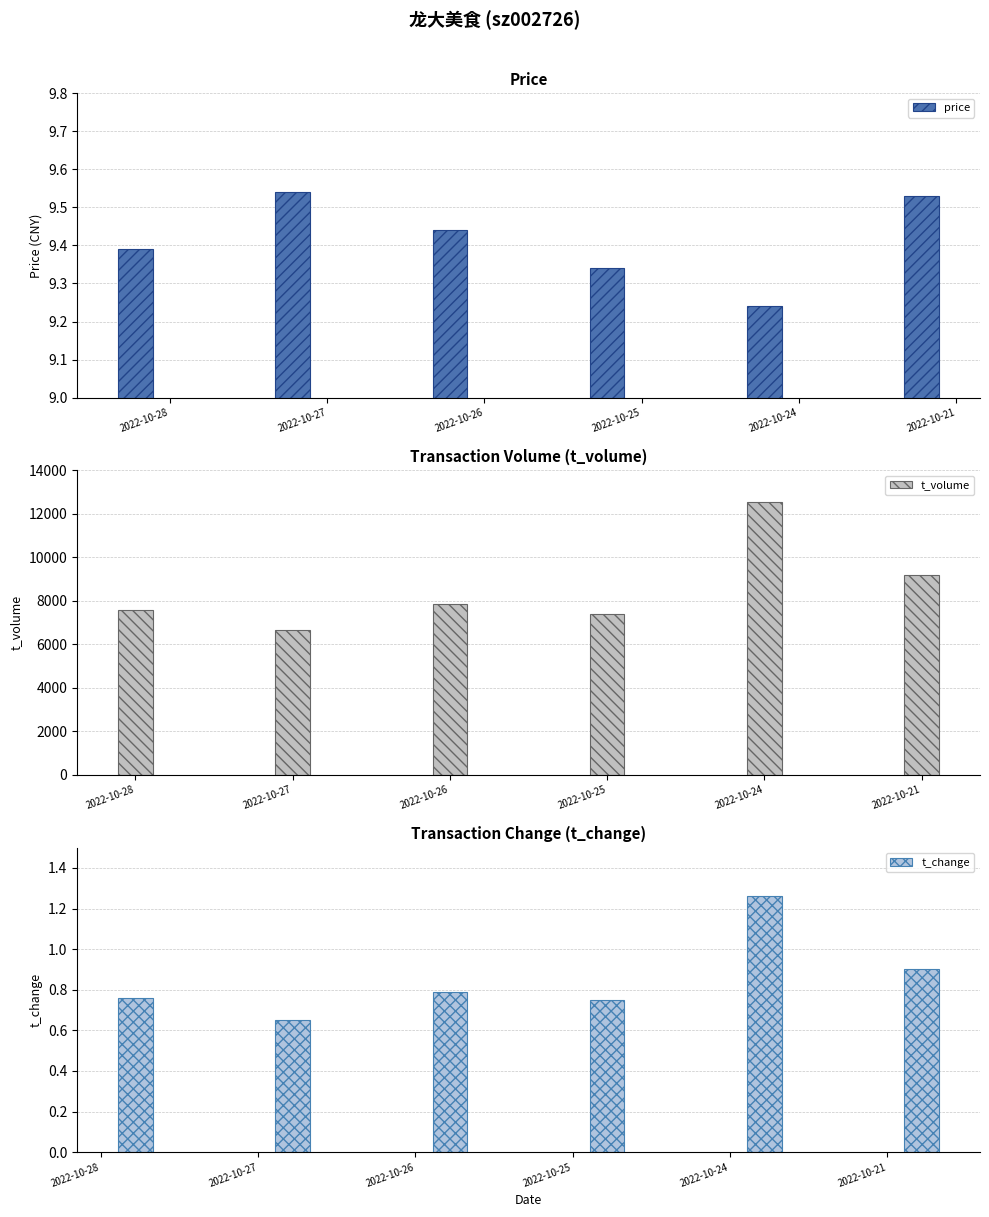

At which label is t_volume closest to 9597?

2022-10-21